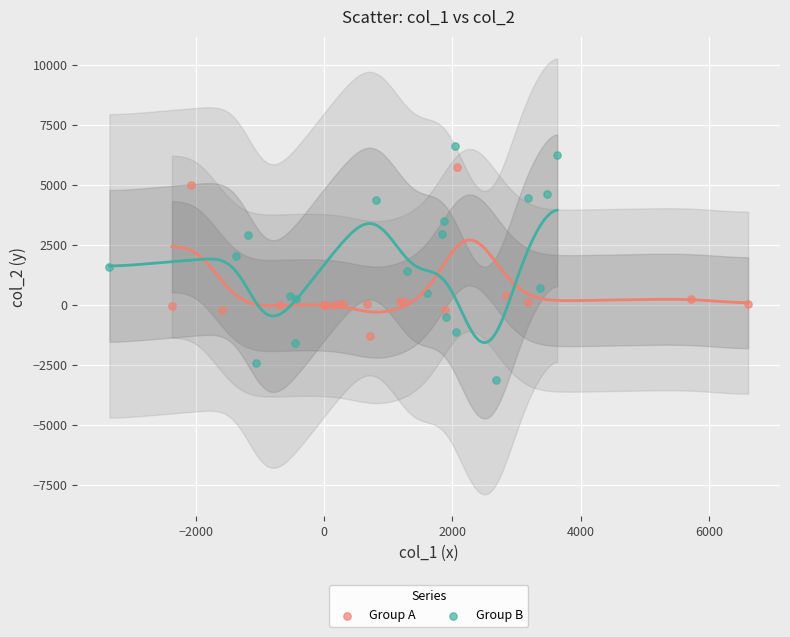

Which series reaches the minimum Y coordinate?

Group B